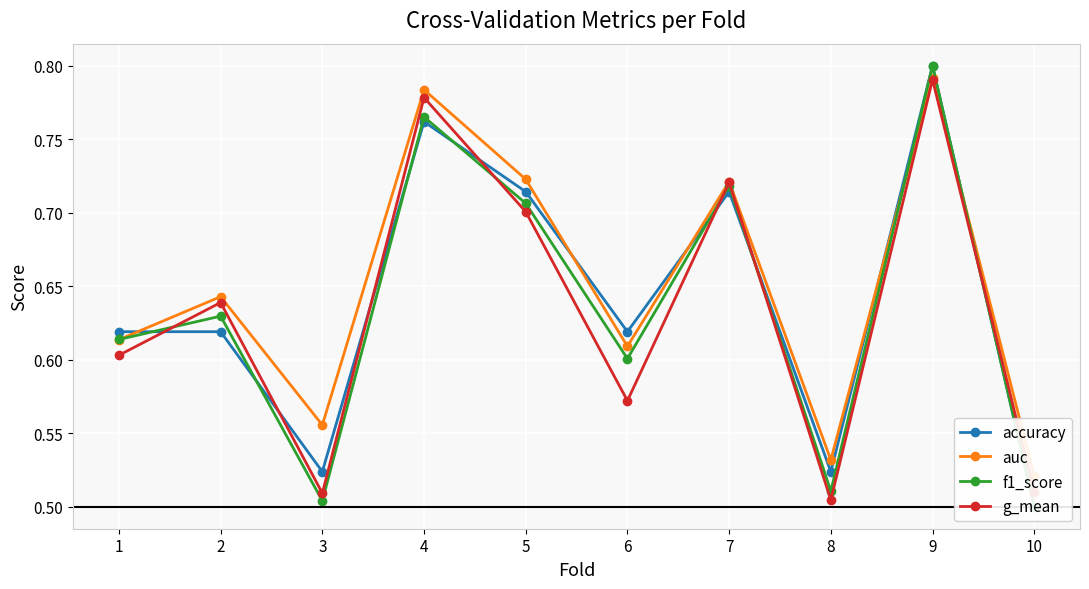

What is the difference between the maximum and minimum values in the auc series?

0.3